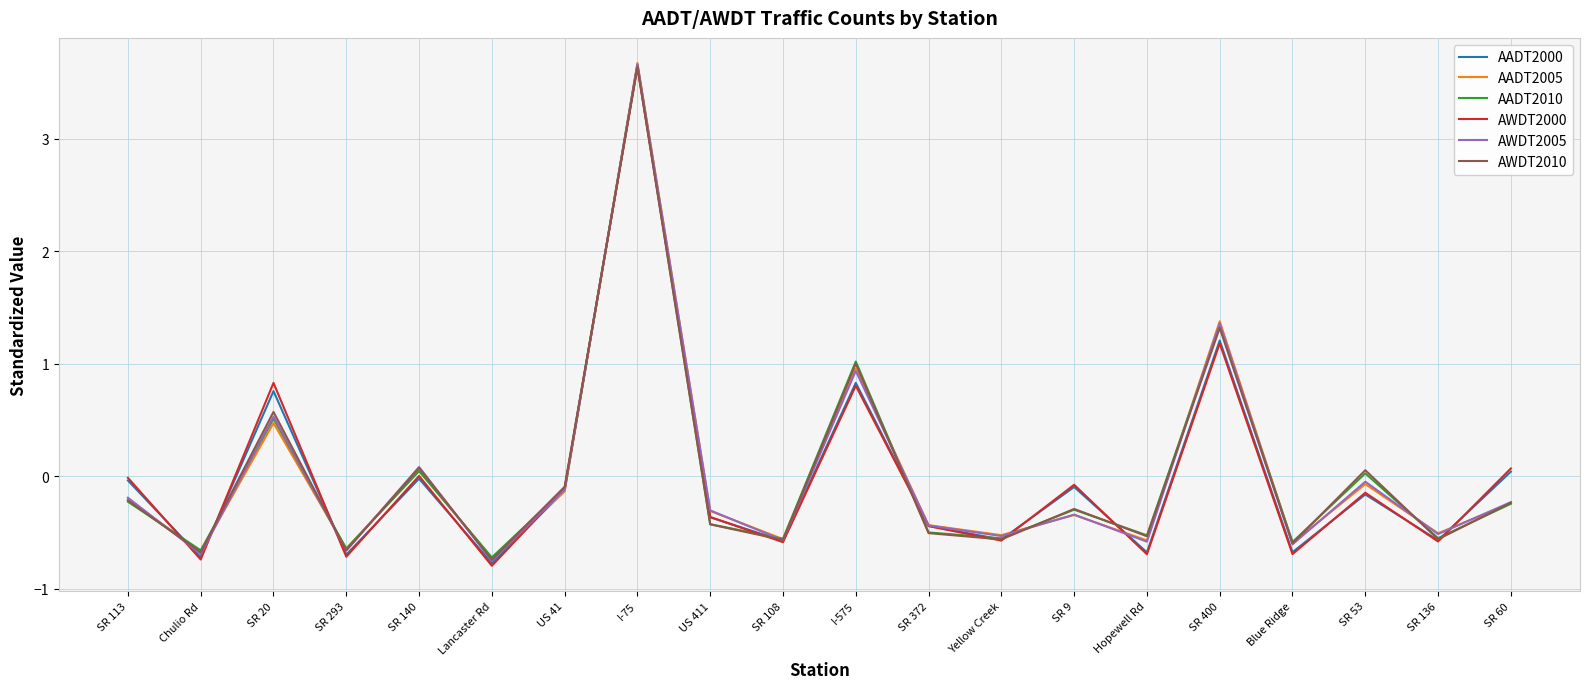

True or false: AADT2010 has a value of 0.7 at SR 20.

False